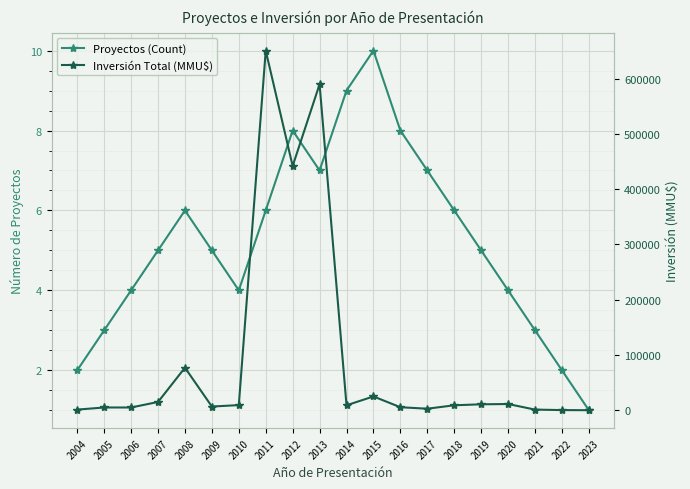

Rank the series at 2004 from highest to lowest value.

Inversión Total (MMU$), Proyectos (Count)